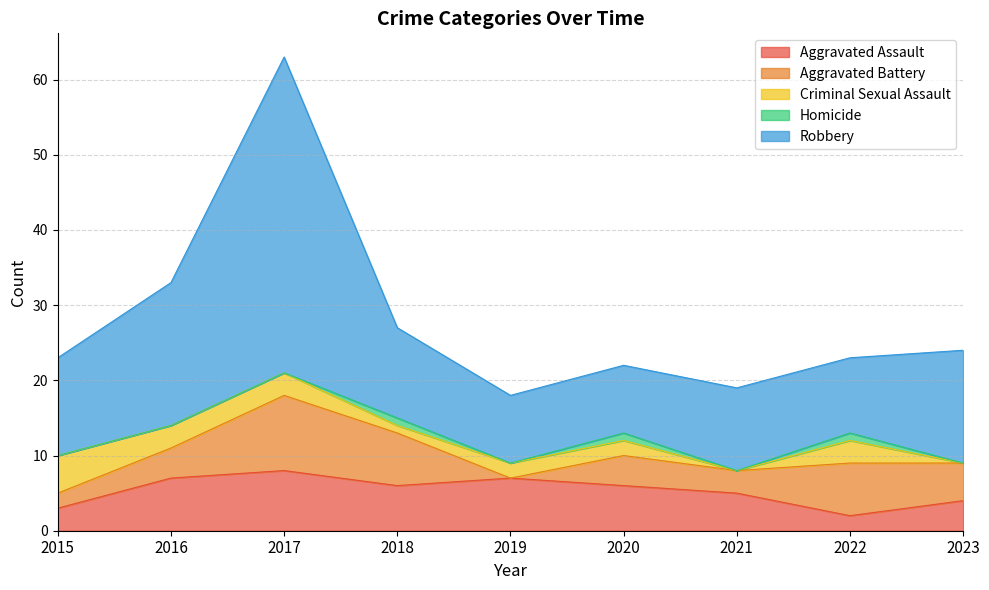

At which category does Criminal Sexual Assault reach its first local valley?

2018